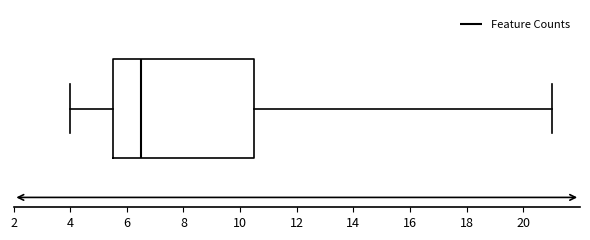

Where does the right whisker of the box end on the x-axis? The values are not printed on the chart, so give them approximately, as read against the axis.

21.0